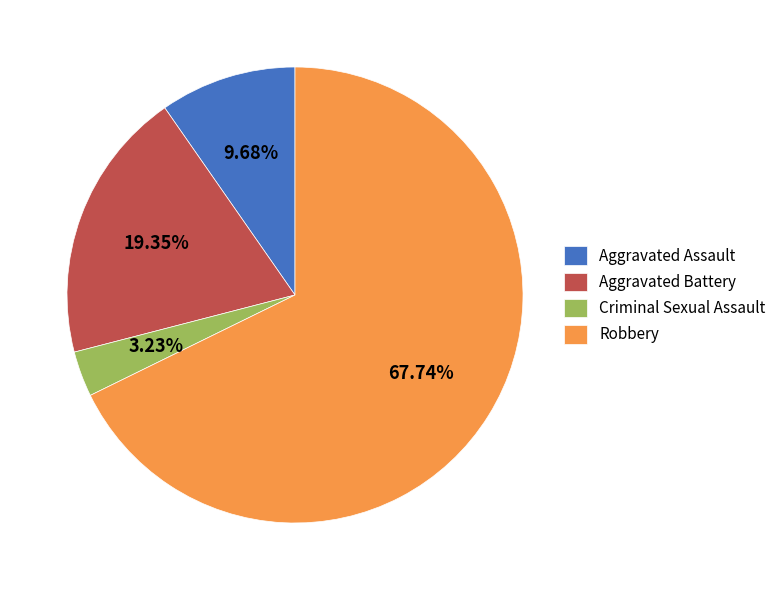

To the nearest percent, what portion does Criminal Sexual Assault represent?

3%